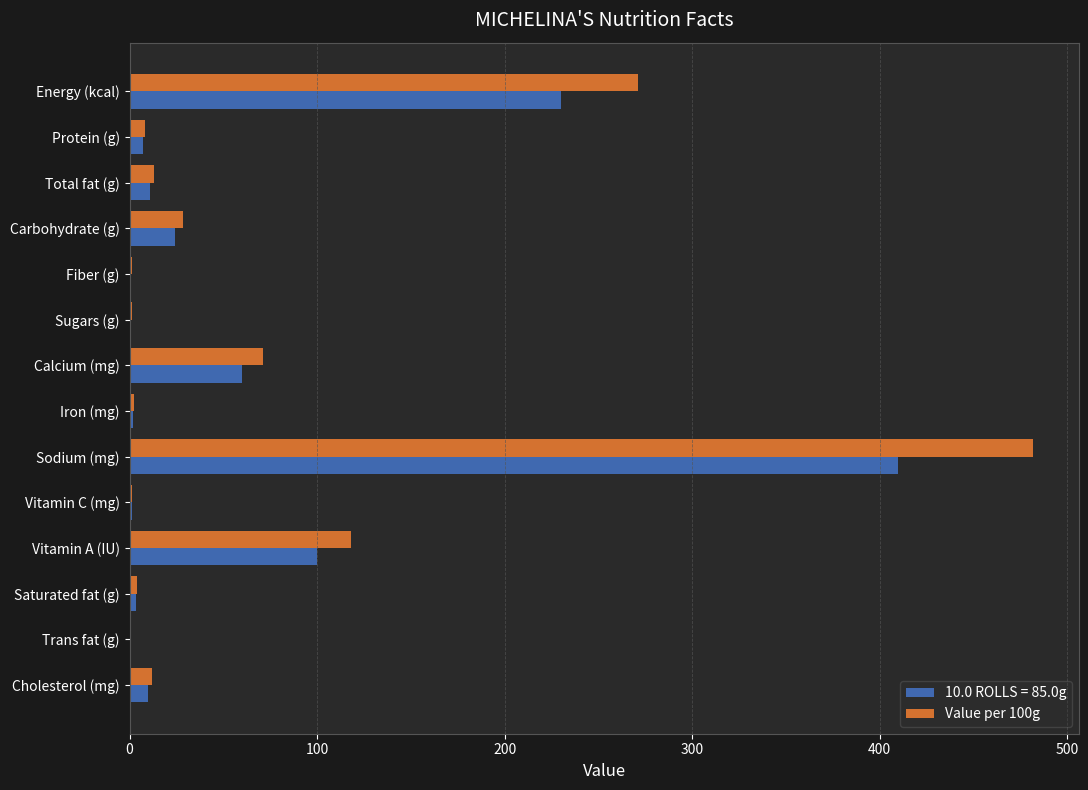

The value of Value per 100g at Calcium (mg) is 40.6. True or false?

False